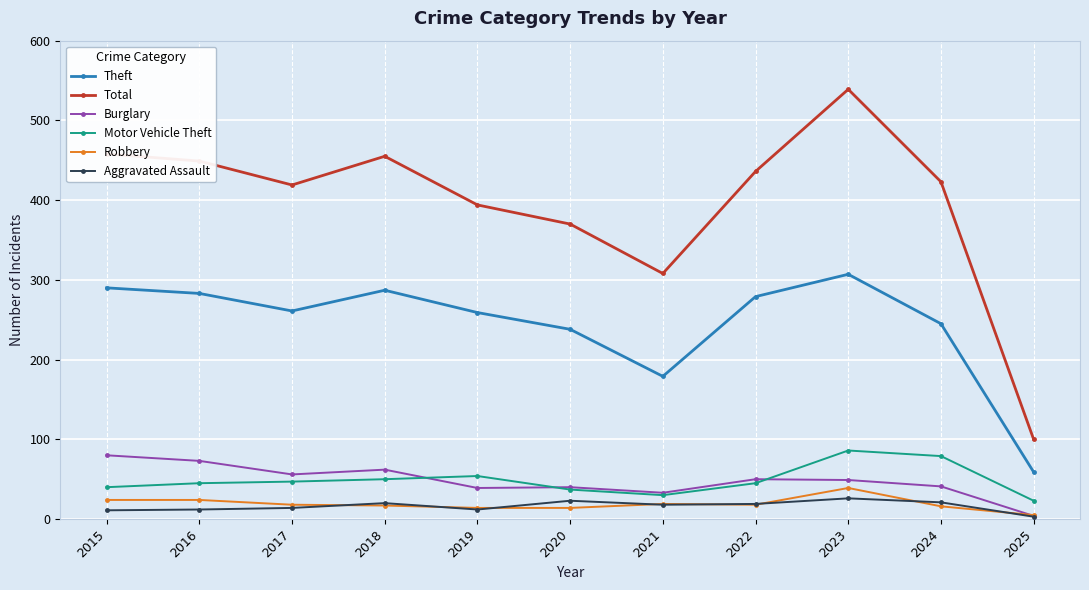

How many series are shown in this chart?

6